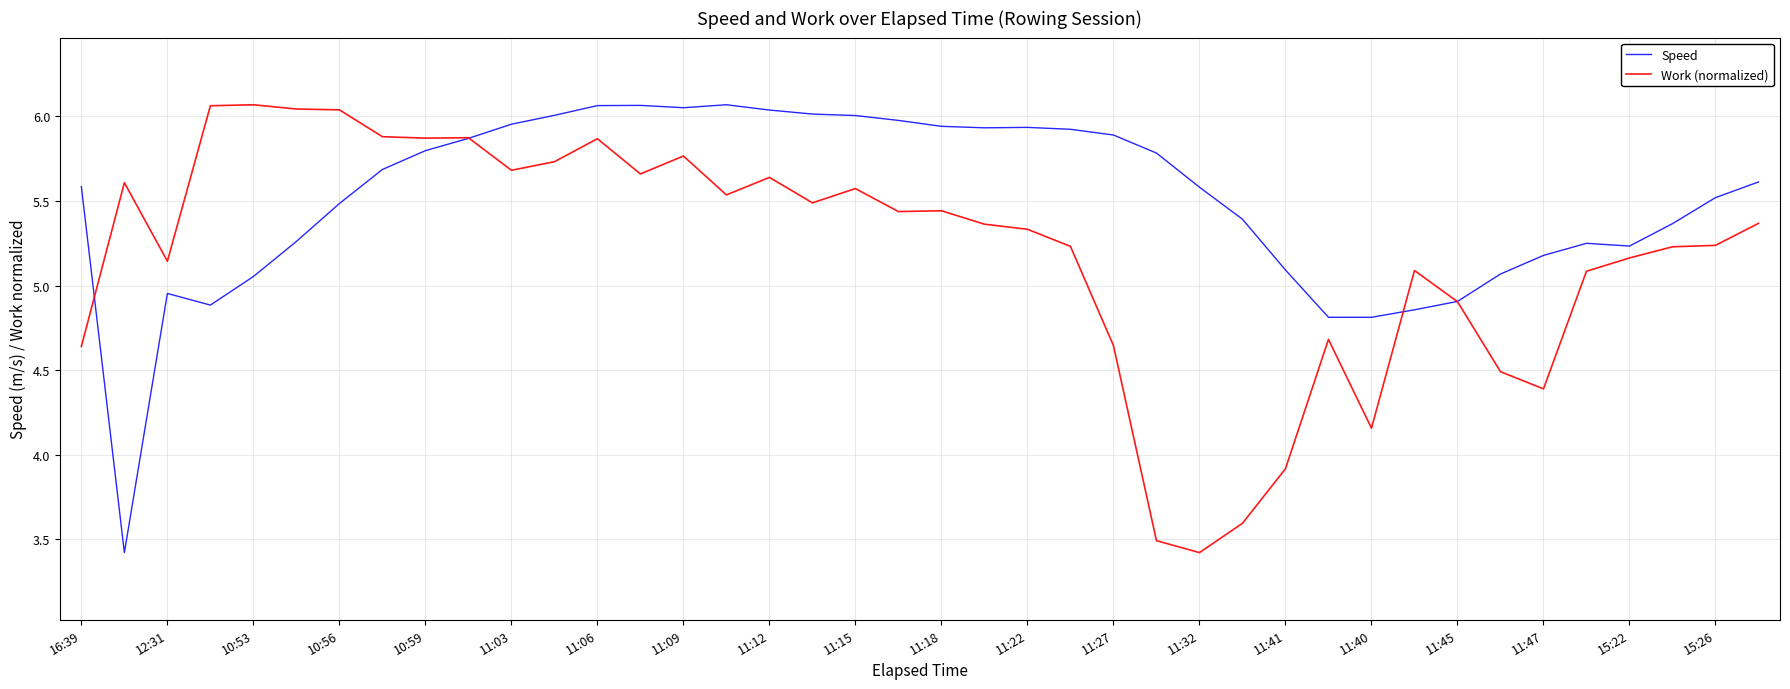

What is the difference between the second highest and minimum values in the Work (normalized) series?

2.6